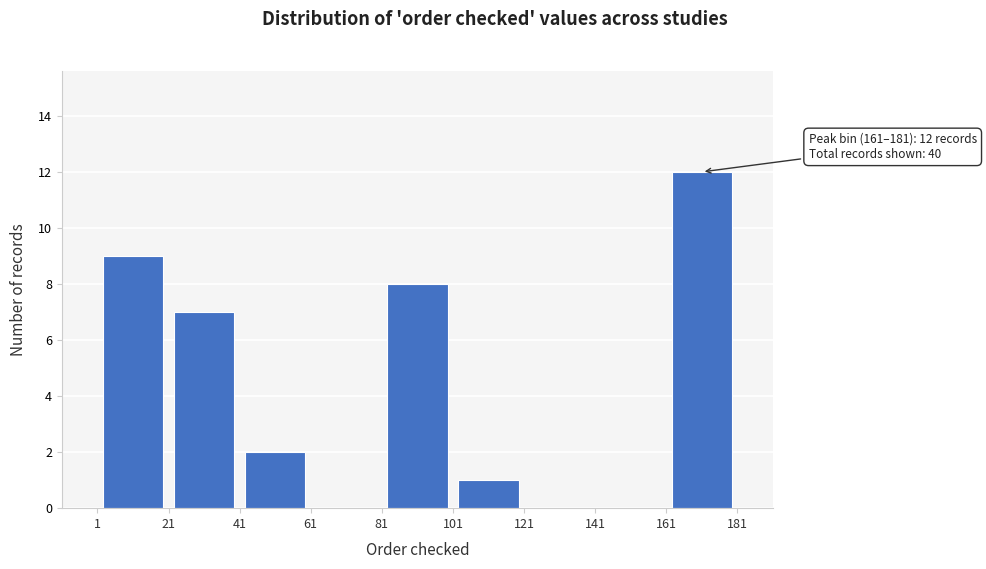

Which range on the x-axis has the tallest bar?

161 to 181